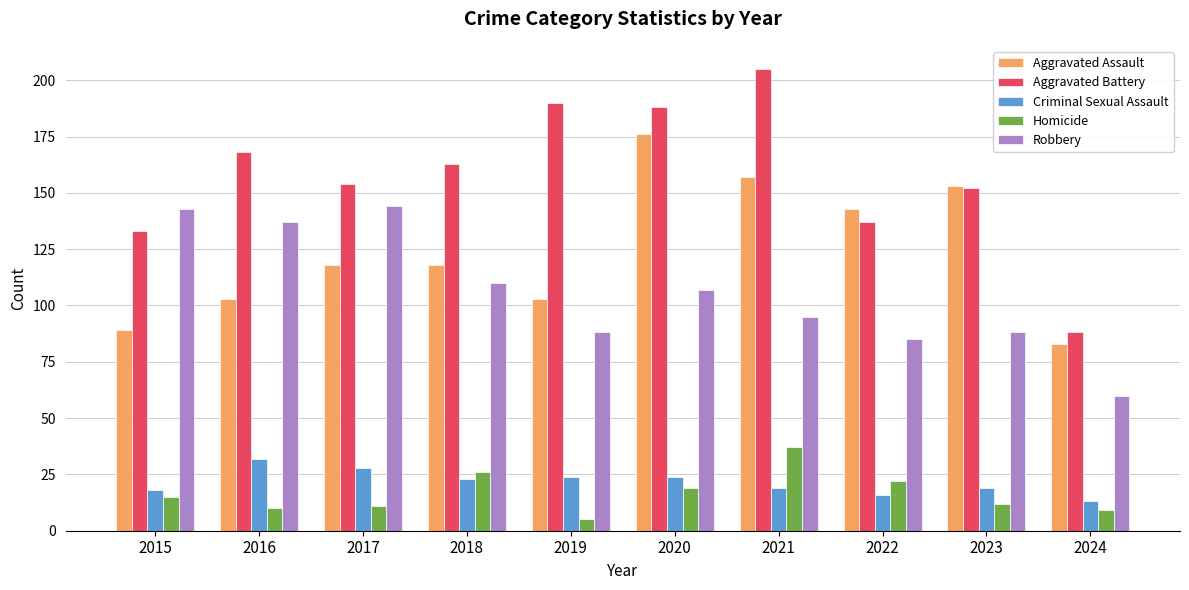

Are the bars horizontal?

No